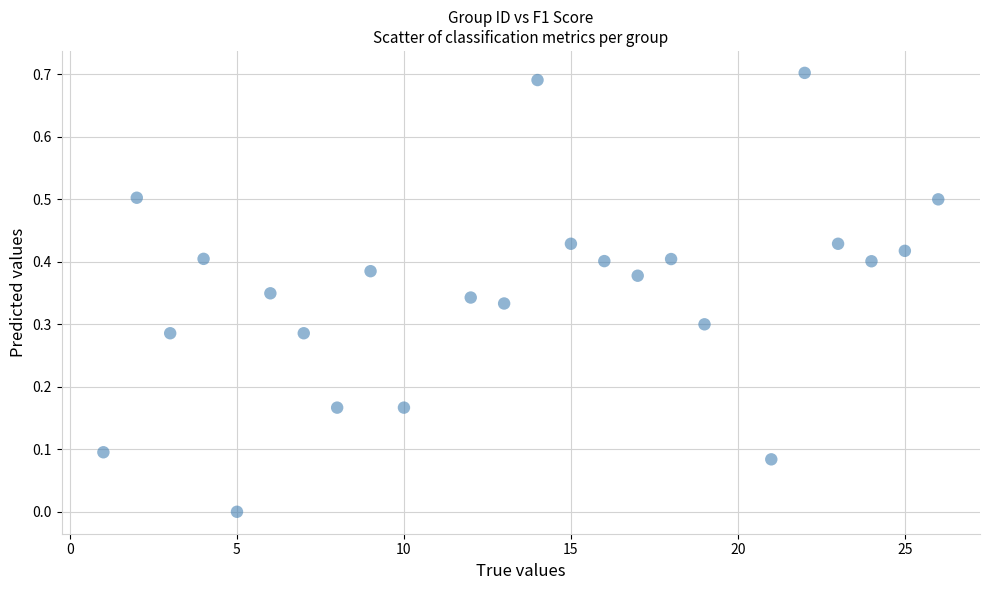

How many data points are displayed?

24